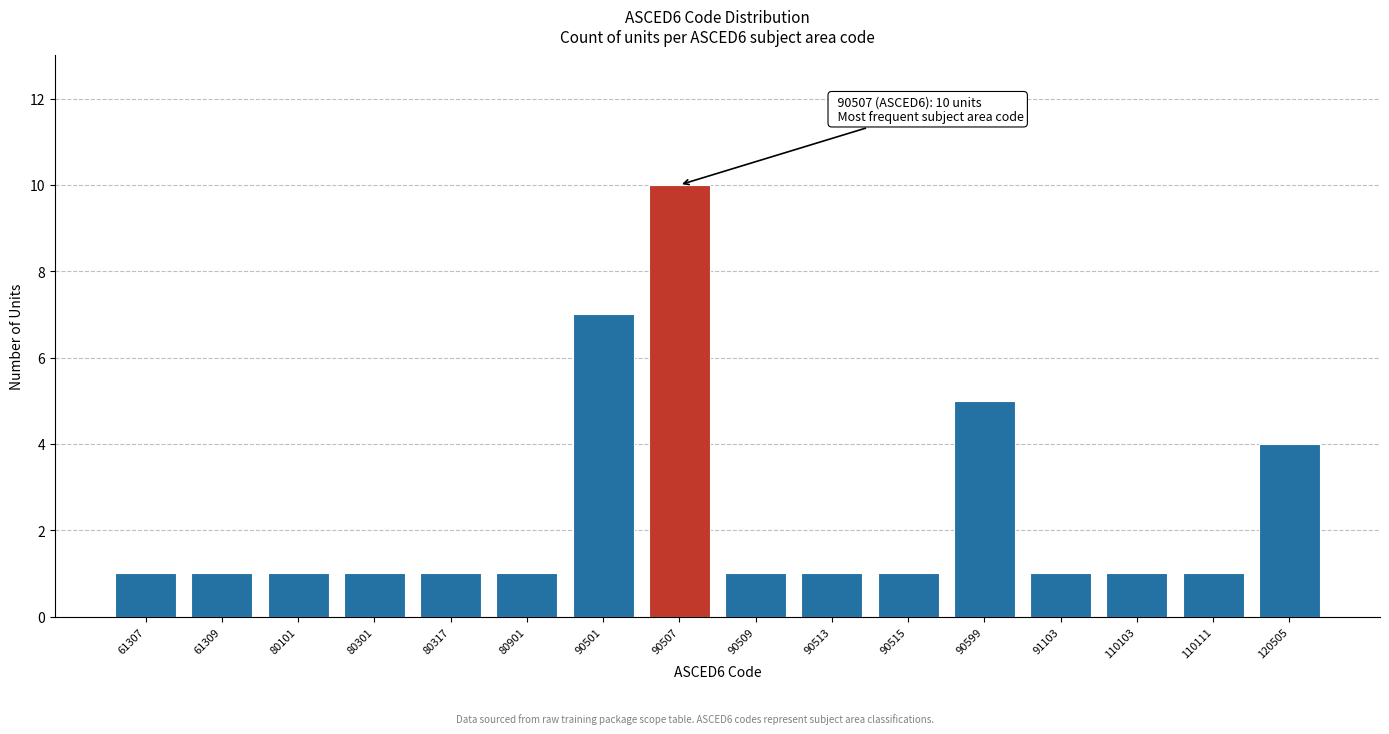

Reading left to right, extract all data points from this chart.

61307=1	61309=1	80101=1	80301=1	80317=1	80901=1	90501=7	90507=10	90509=1	90513=1	90515=1	90599=5	91103=1	110103=1	110111=1	120505=4